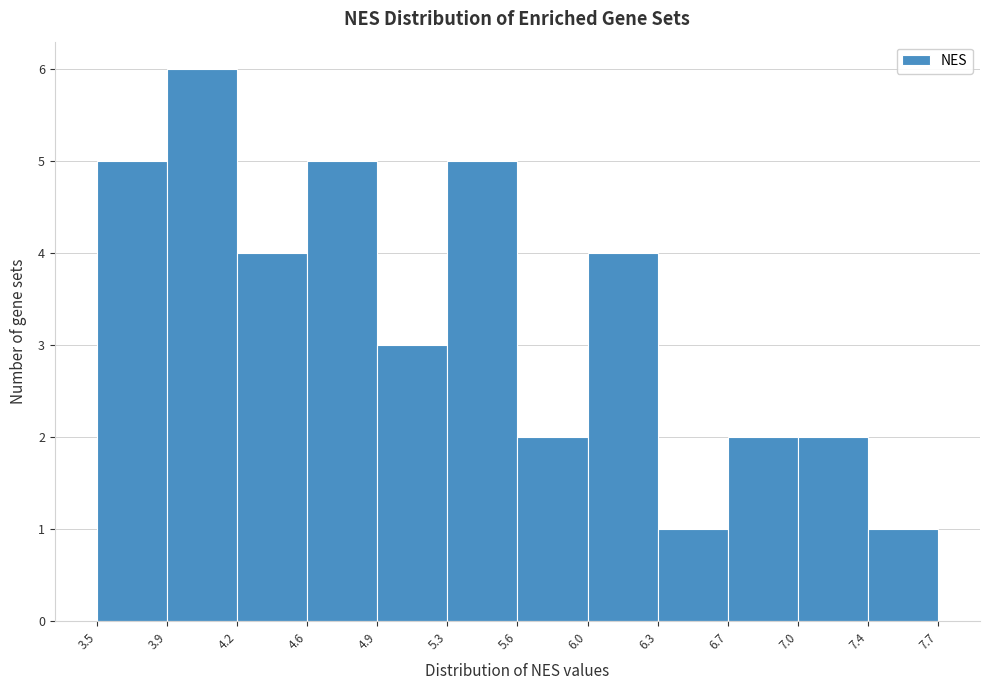

Which range on the x-axis has the tallest bar?

3.9 to 4.2